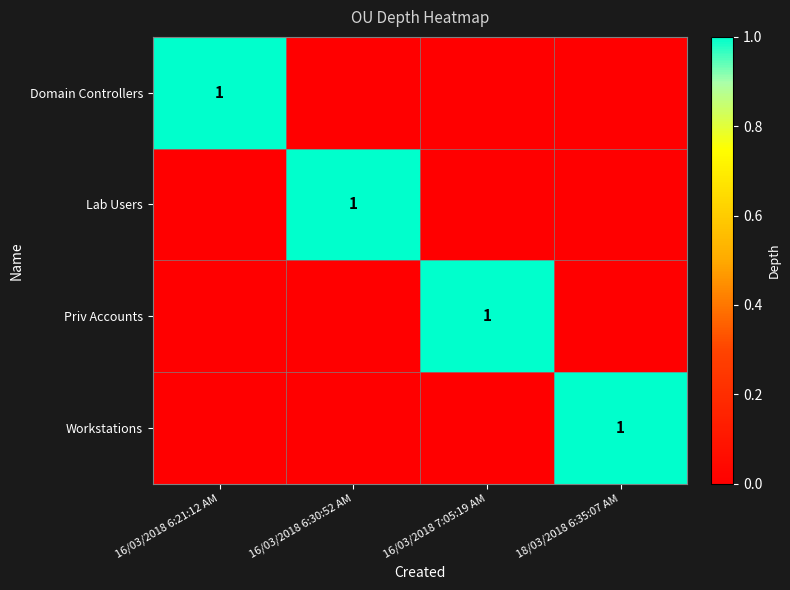

The Domain Controllers series shows 1 at 16/03/2018 6:21:12 AM. True or false?

True